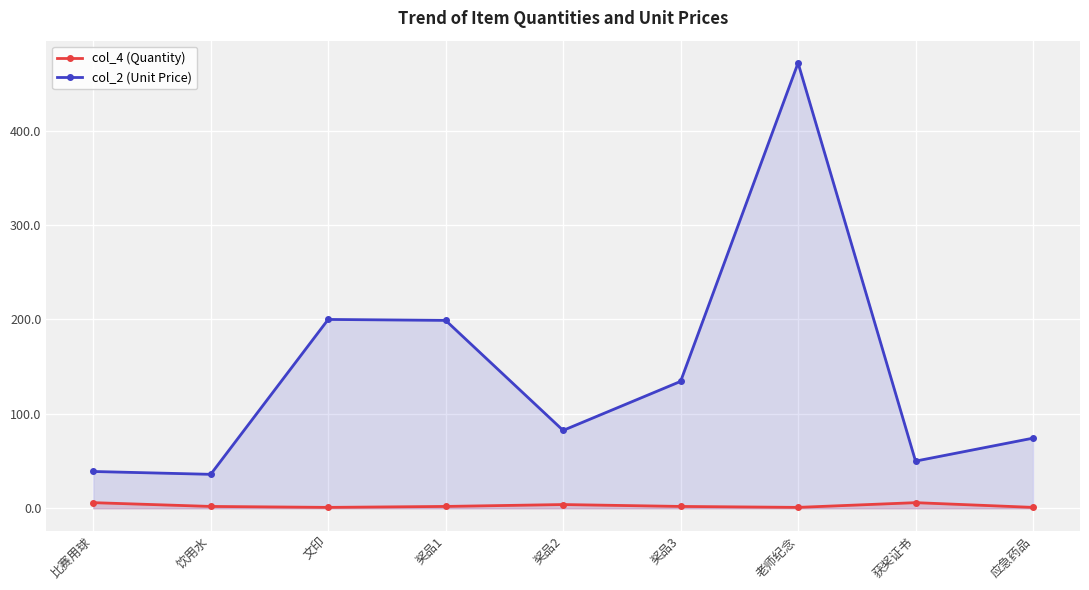

What are all the series names shown in the legend?

col_4 (Quantity), col_2 (Unit Price)